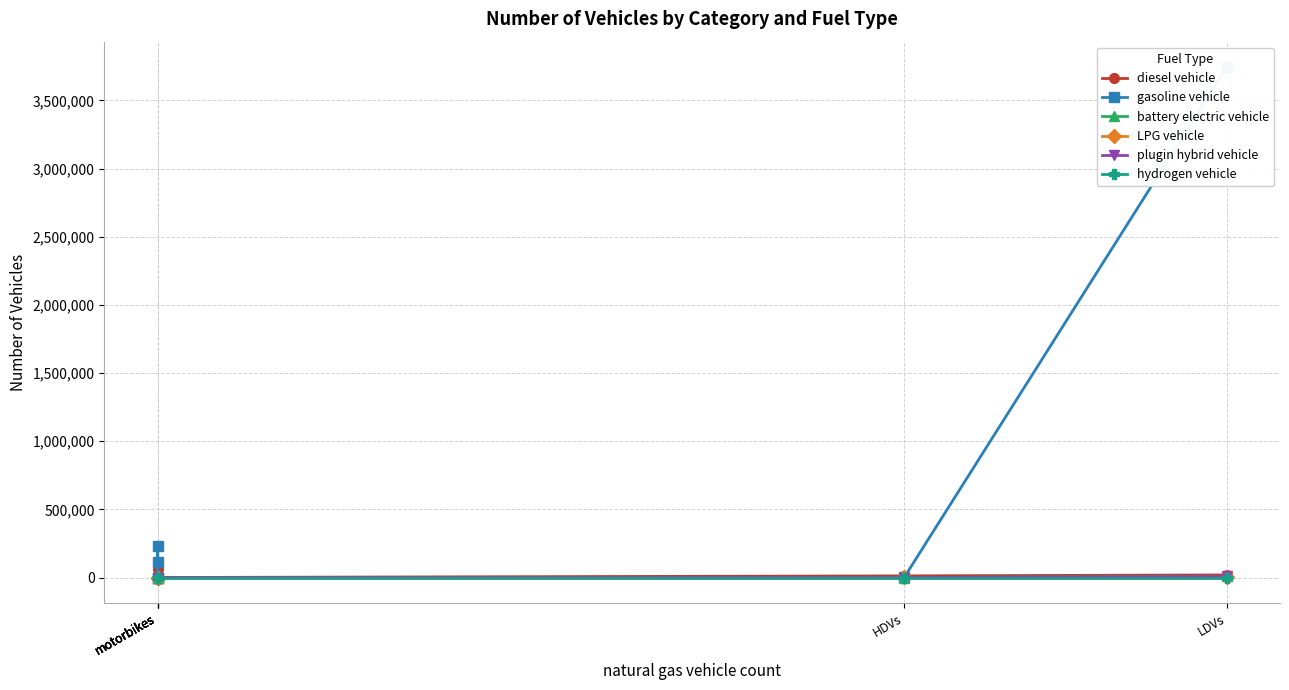

True or false: battery electric vehicle has a value of 0.0 at motorbikes.

True